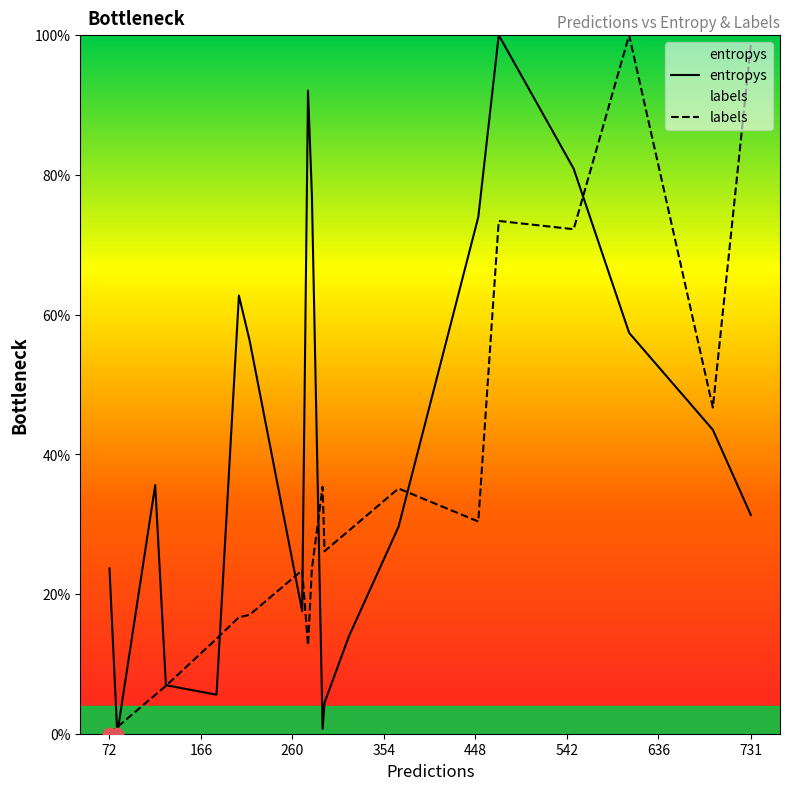

Which series has the largest total across all categories?

entropys